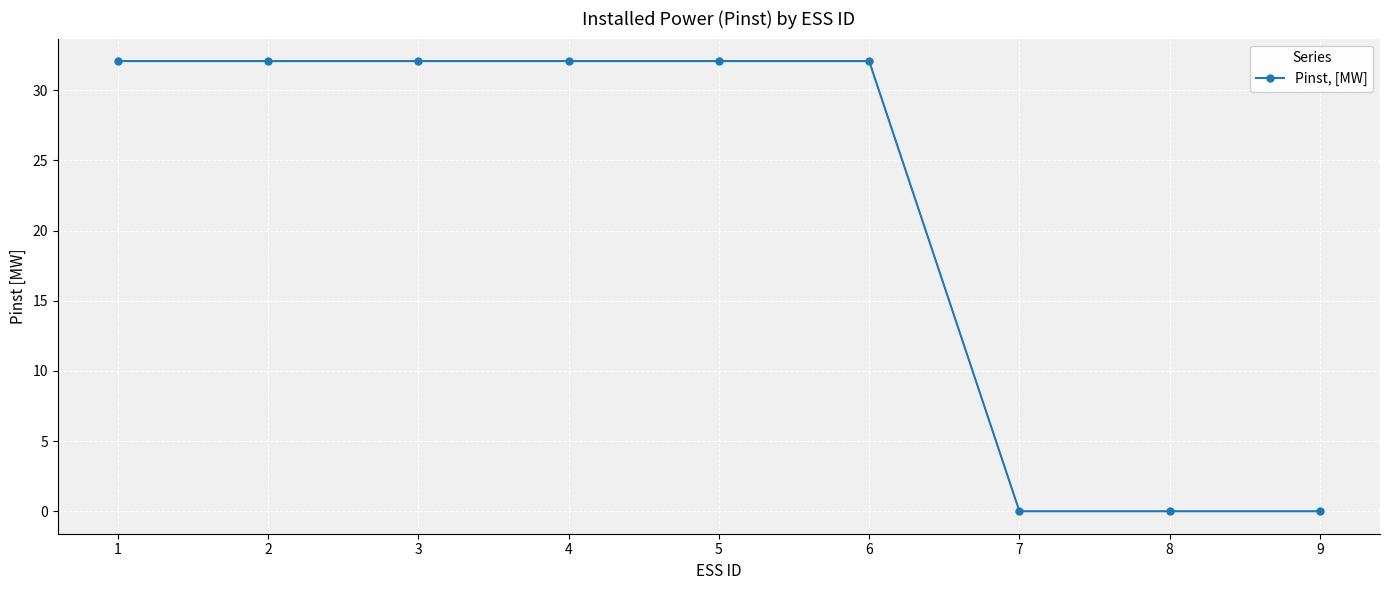

Reading left to right, list all the values displayed in this chart.

32.1	32.1	32.1	32.1	32.1	32.1	0.0	0.0	0.0